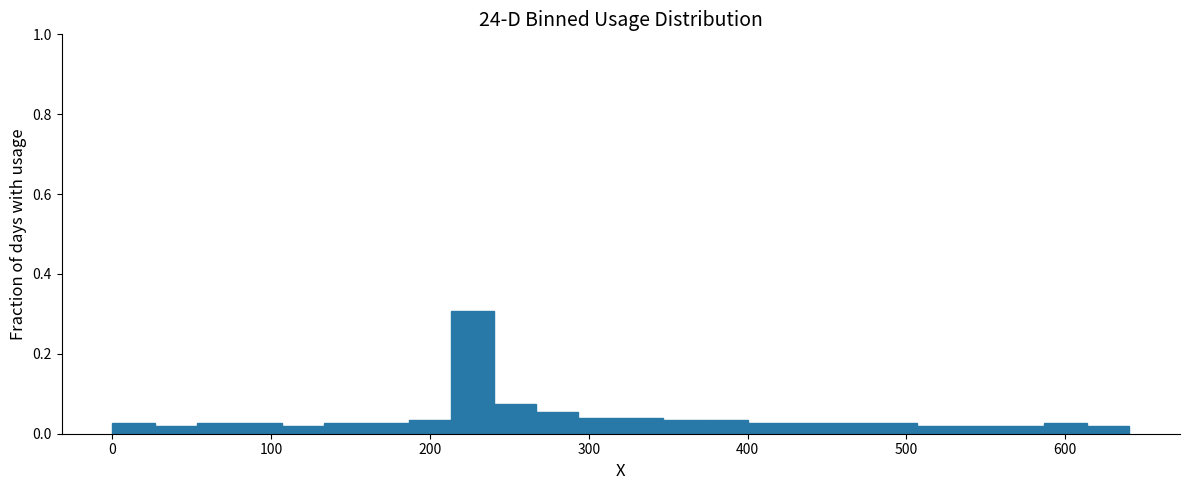

Read against the x-axis, roughly where is the centre of the tallest bar?

230